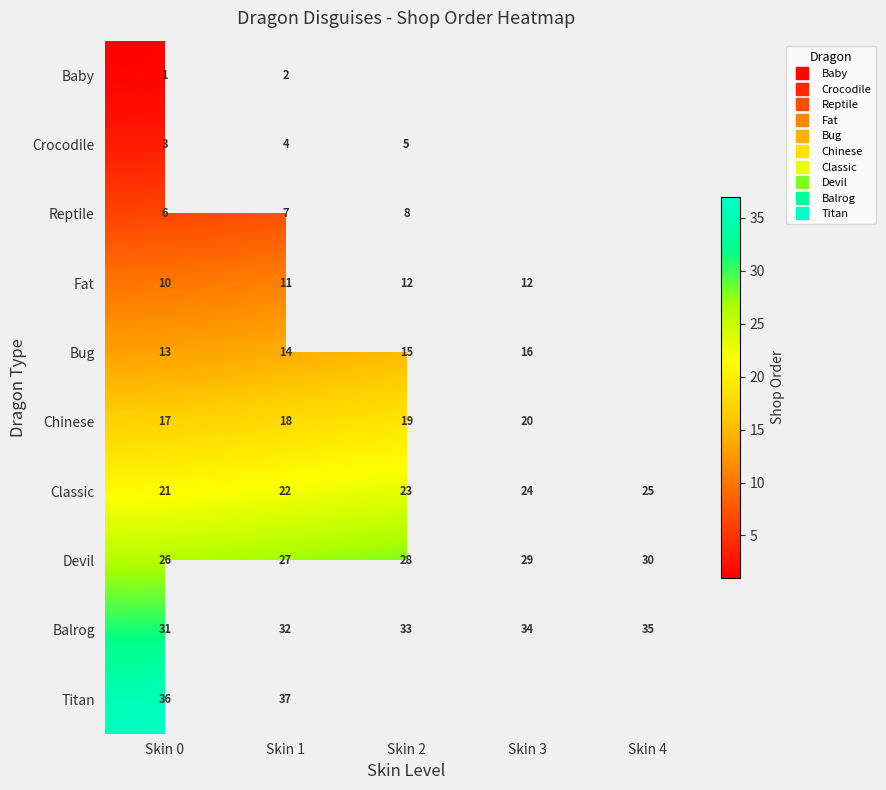

Which has a higher value, Skin 4 or Skin 2?

Skin 2